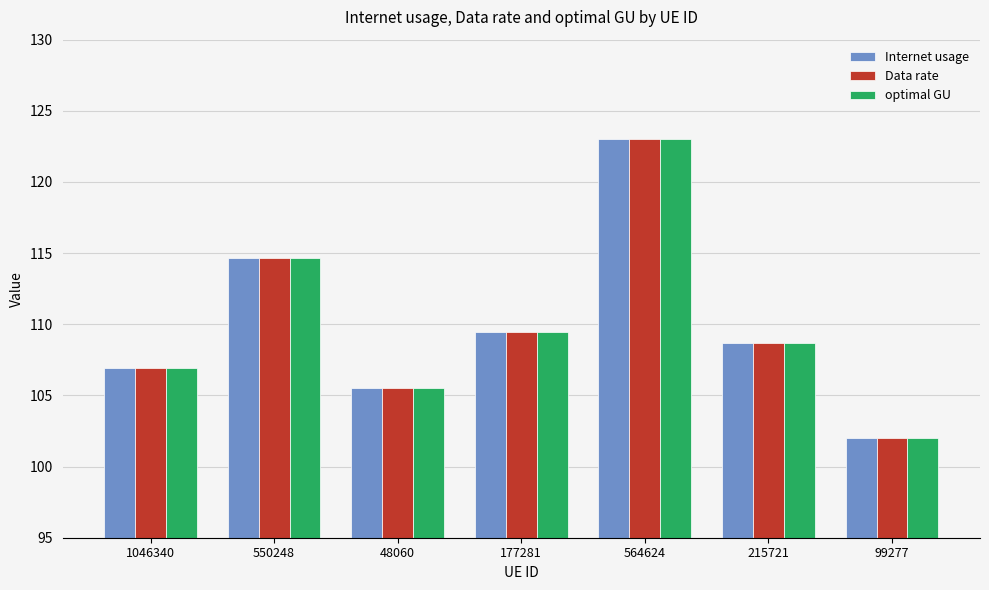

How many data points in Internet usage are above 108?

4